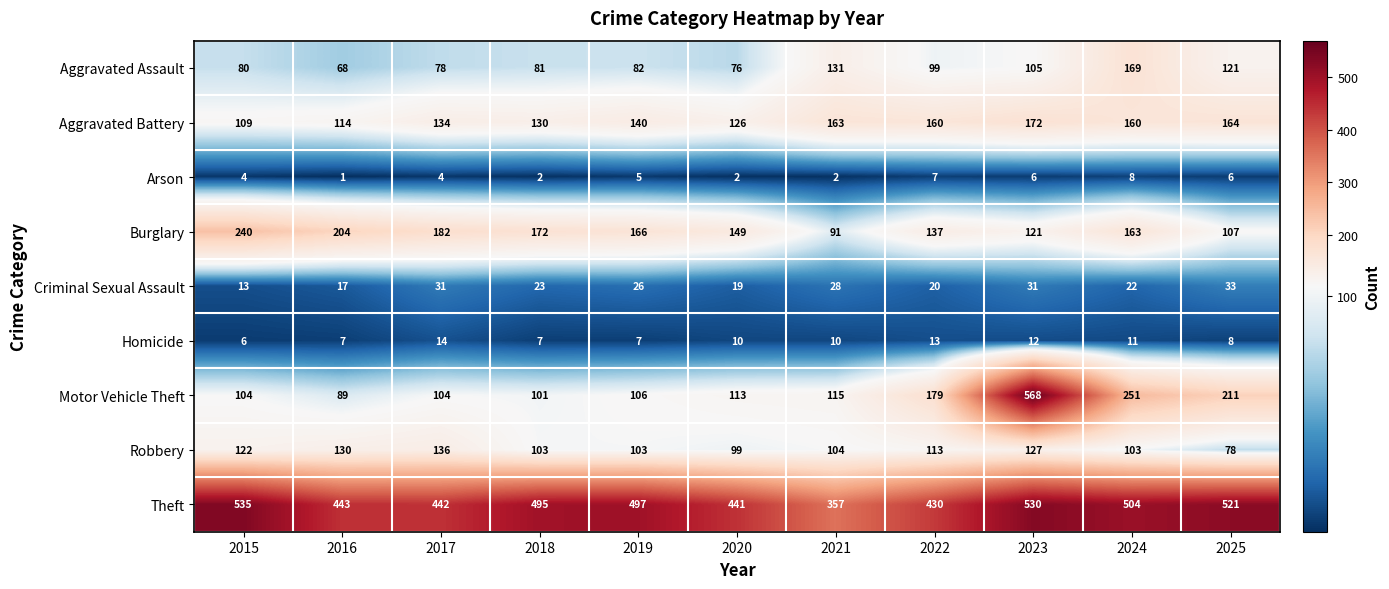

Which series has the widest spread of values?

Motor Vehicle Theft